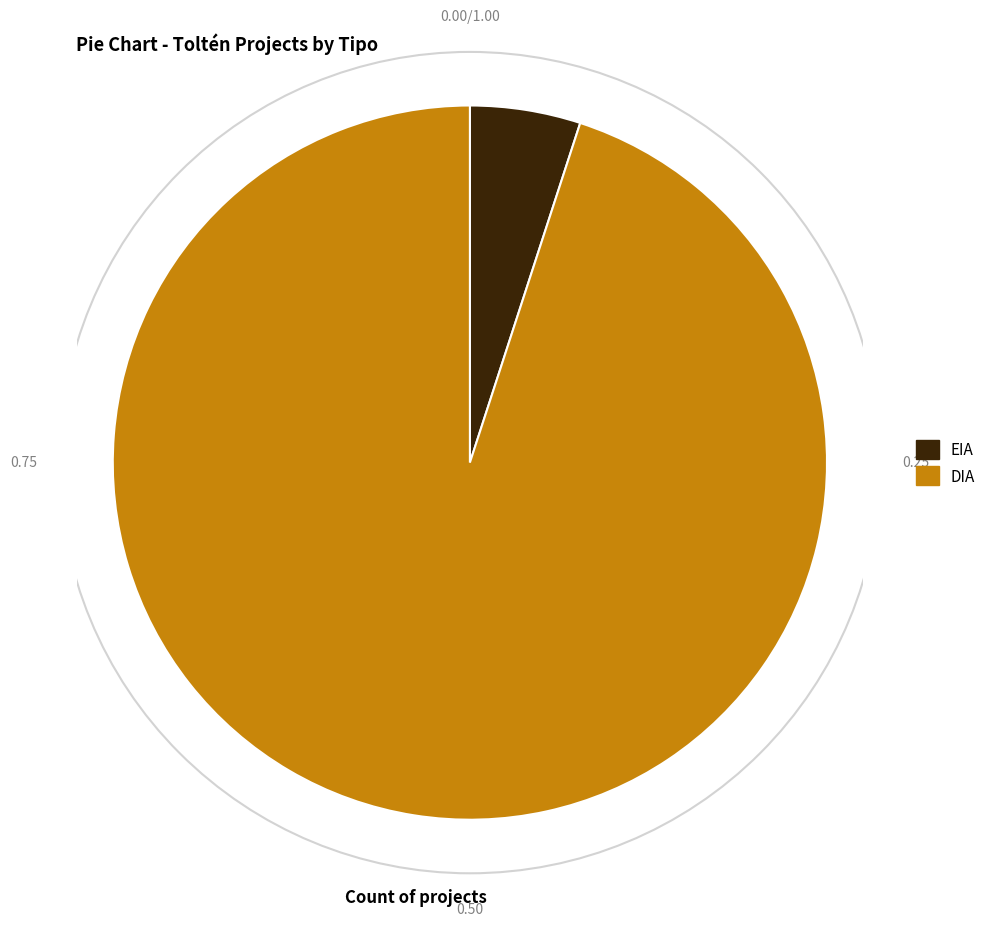

What is the ratio of the value at DIA to the value at EIA?

19.0